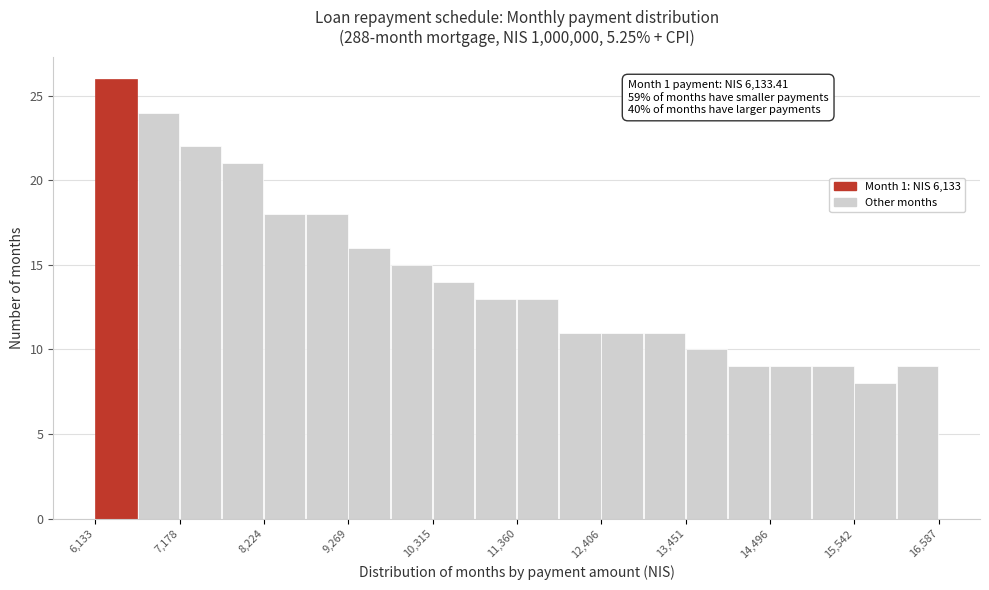

Read against the x-axis, roughly where is the centre of the tallest bar?

6400